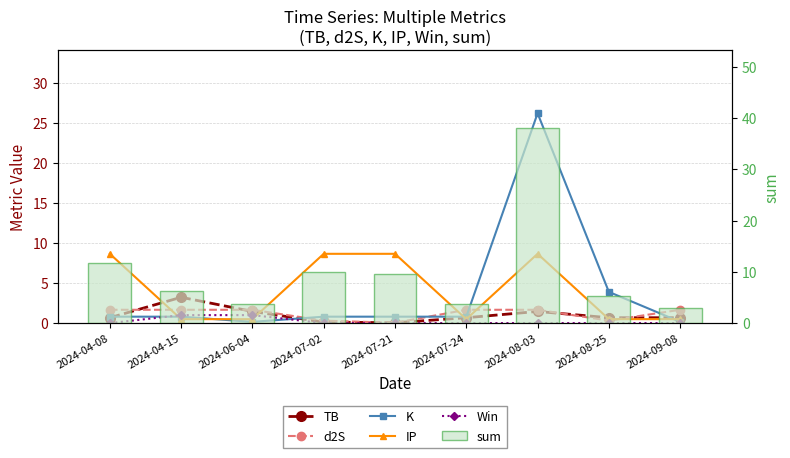

Which has a higher value, 2024-09-08 or 2024-07-21?

2024-09-08